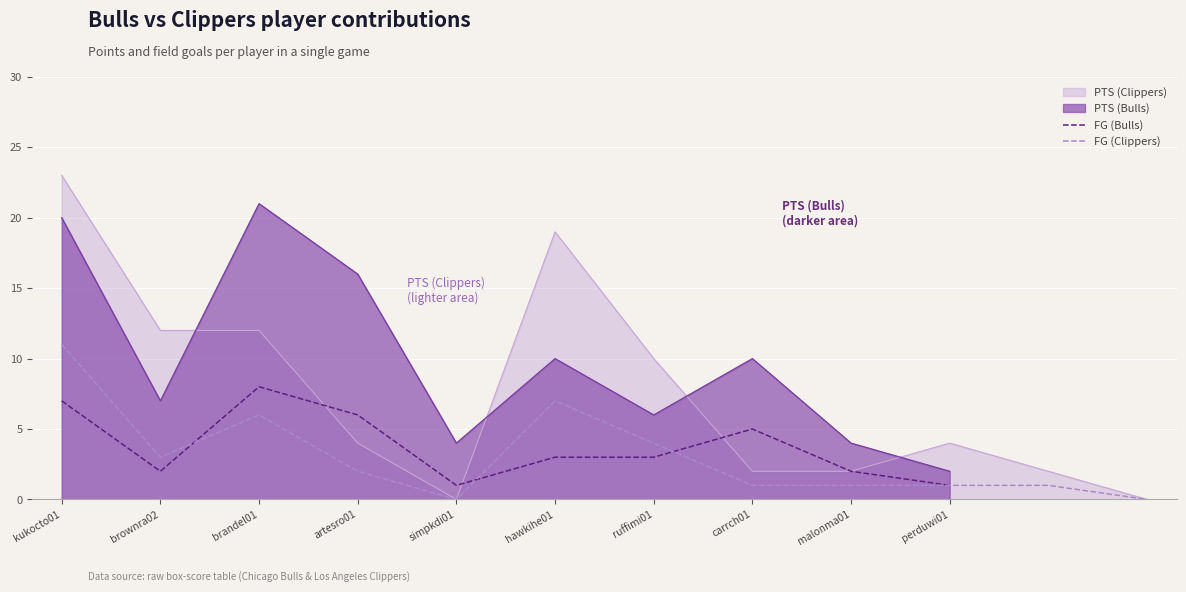

Which category has the highest value across all series?

brandel01